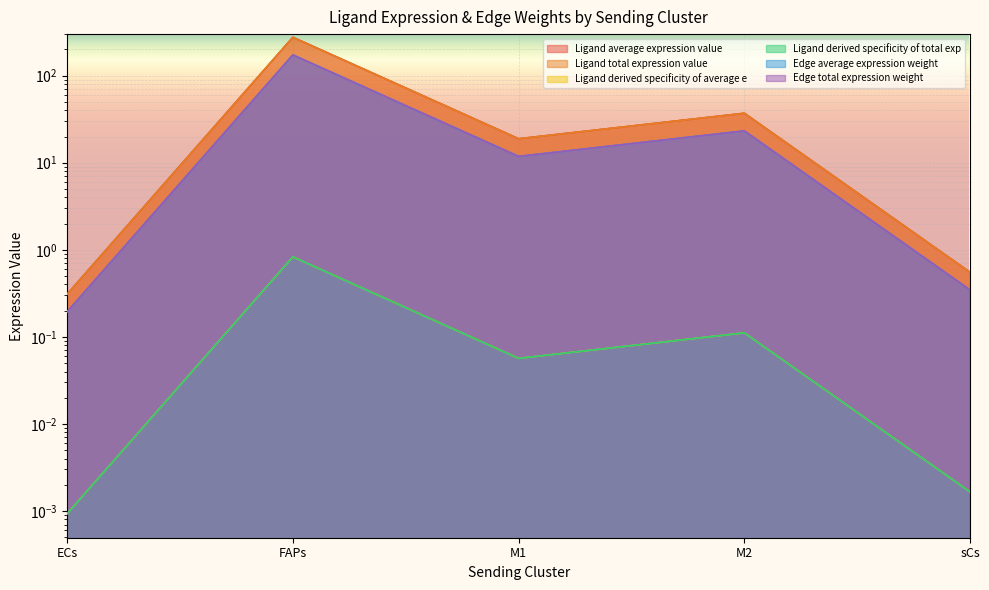

True or false: Ligand derived specificity of total exp and Ligand average expression value cross at least once.

False